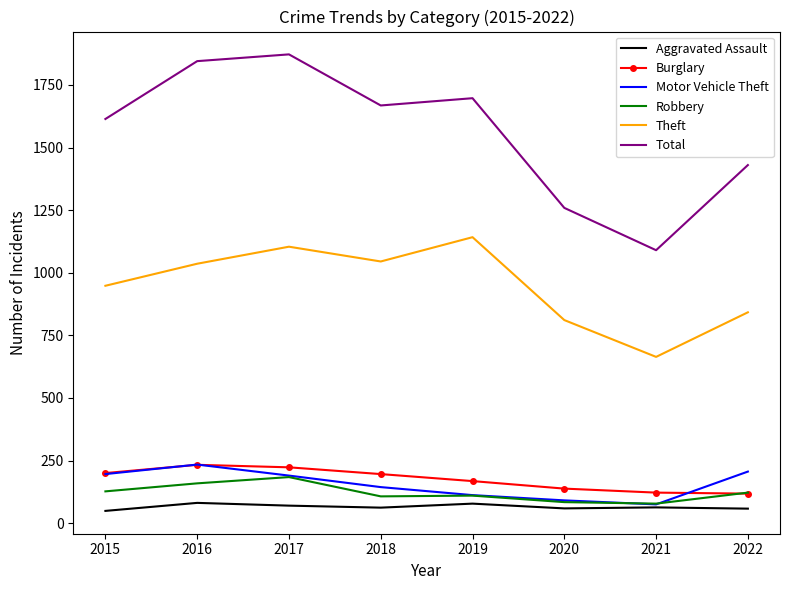

Where is the first local minimum for Theft?

2018